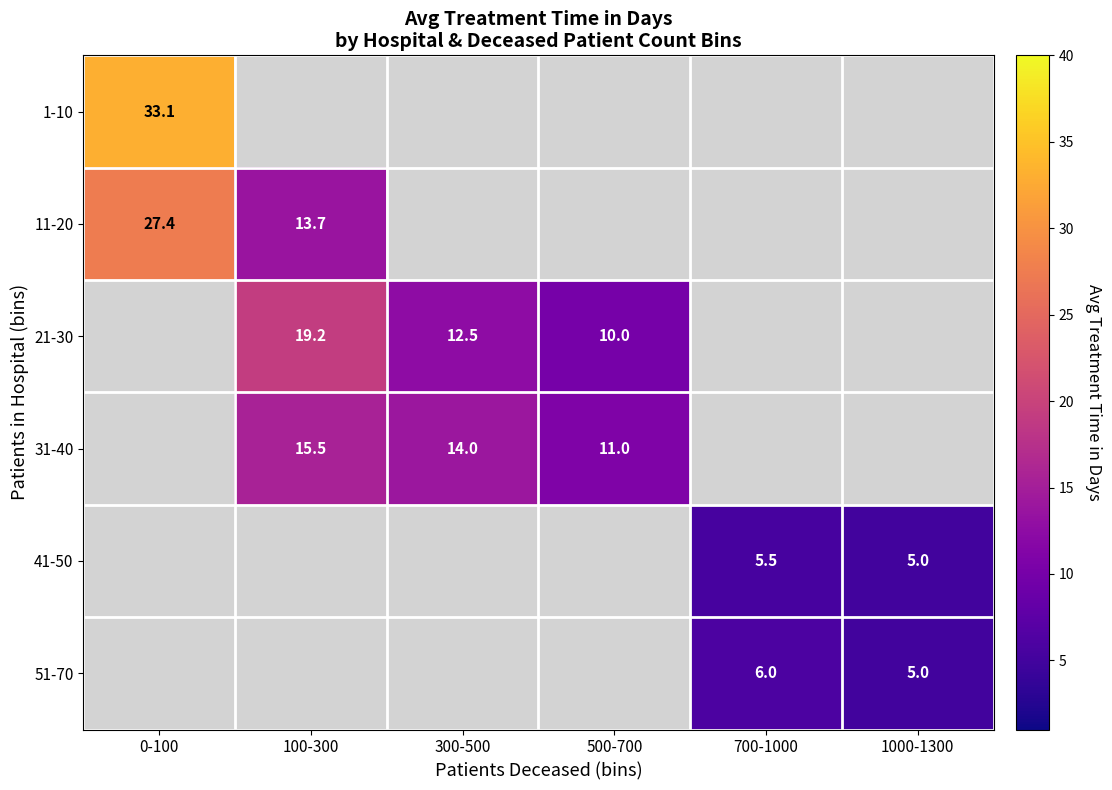

How many data points in 31-40 are less than 14?

1